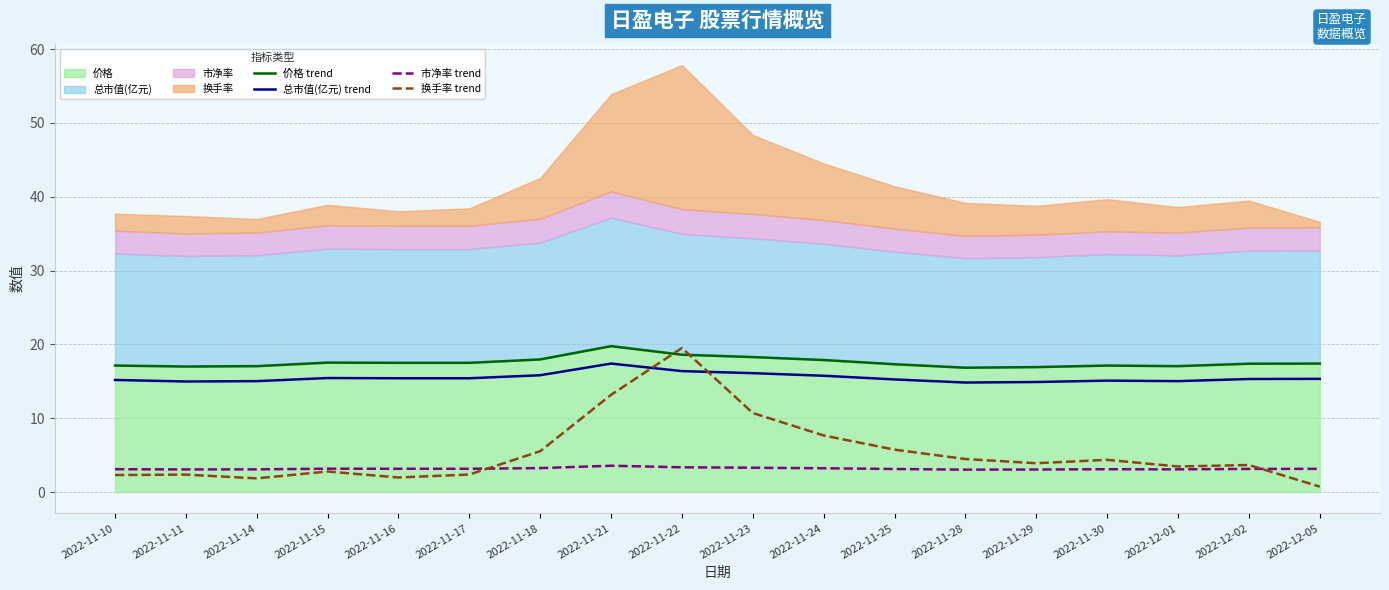

Which series ends up on top after the final intersection of 换手率 trend and 总市值(亿元) trend?

总市值(亿元) trend